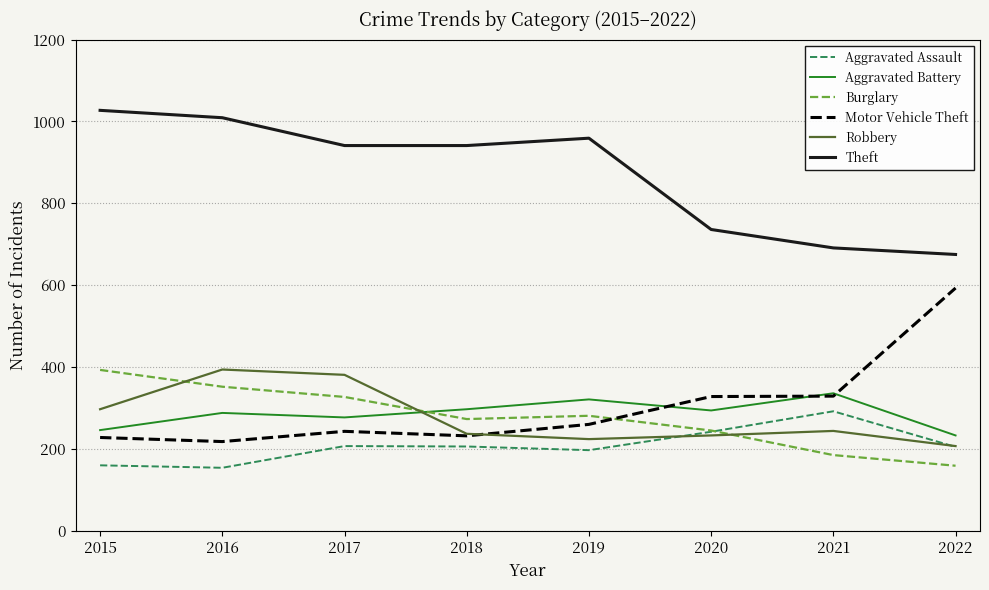

What is the highest value of the Aggravated Assault series?

292